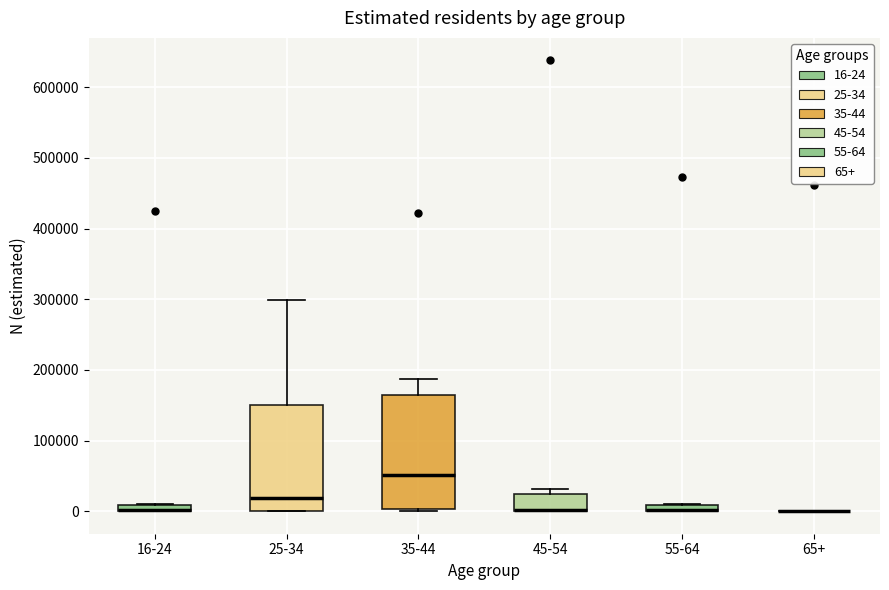

Where does the median line of the box for 35-44 sit on the y-axis? The values are not printed on the chart, so give them approximately, as read against the axis.

50000